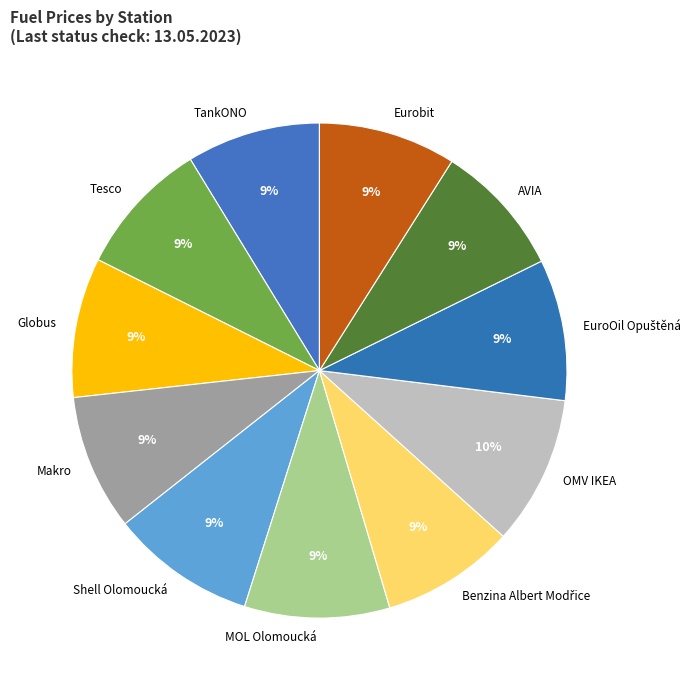

True or false: TankONO accounts for 21% of the total.

False